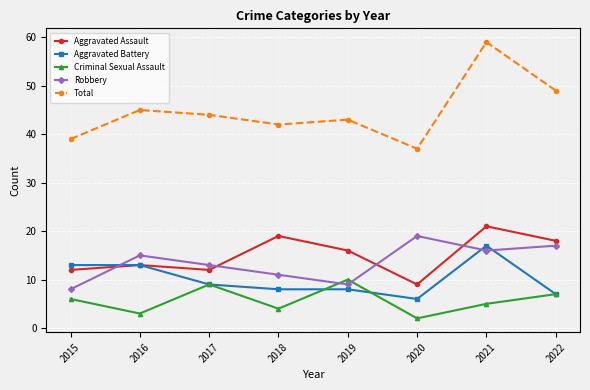

What is the sum of all Robbery values?

108